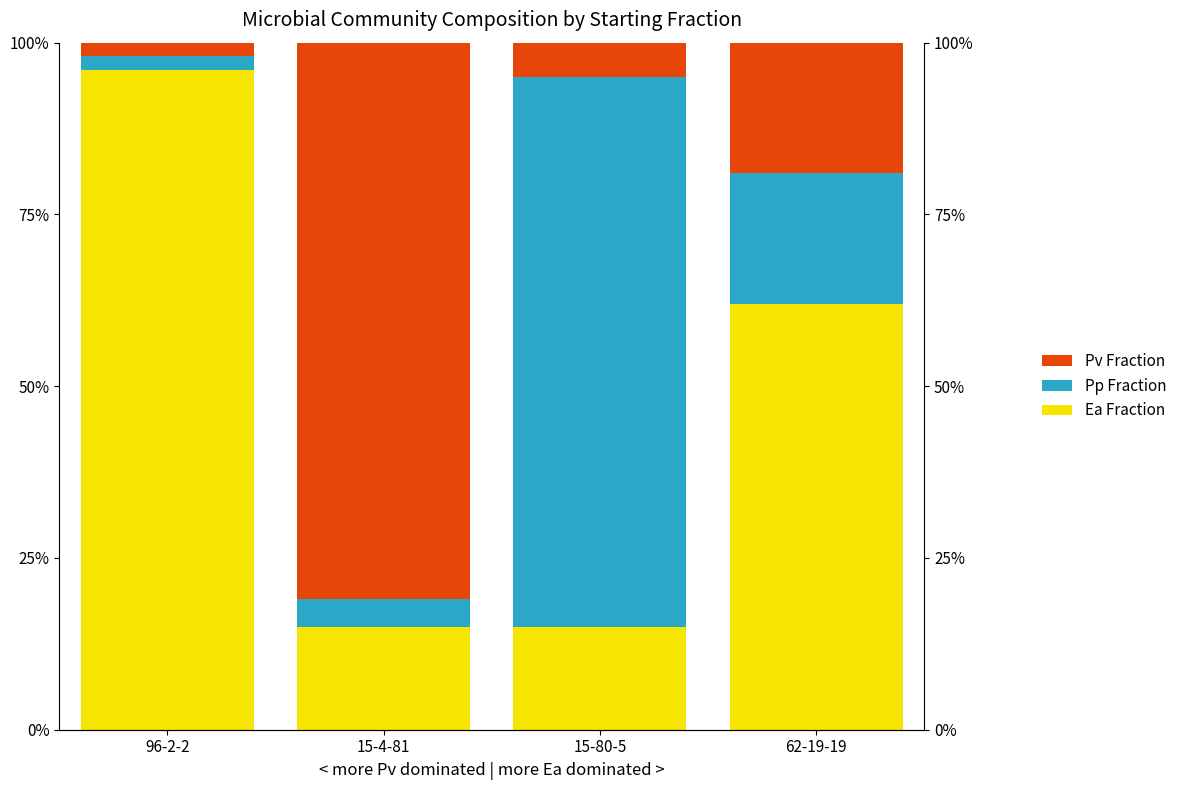

List the labels in order of Pv Fraction value, largest first.

15-4-81, 62-19-19, 15-80-5, 96-2-2